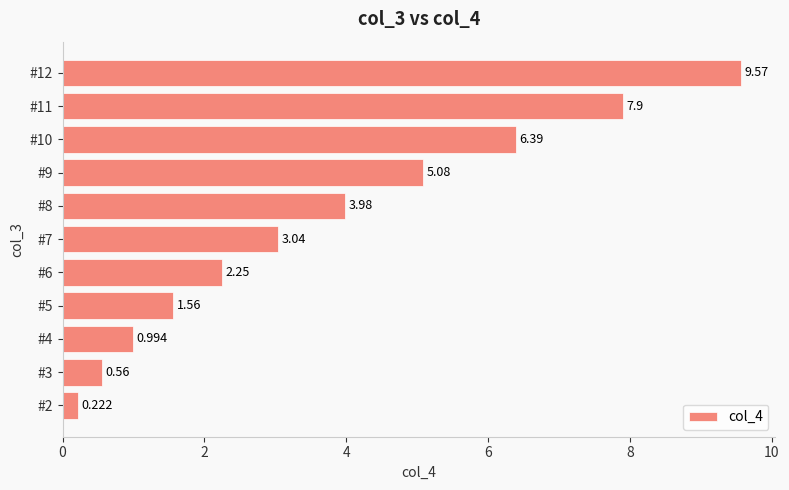

How many bars are there in total?

11